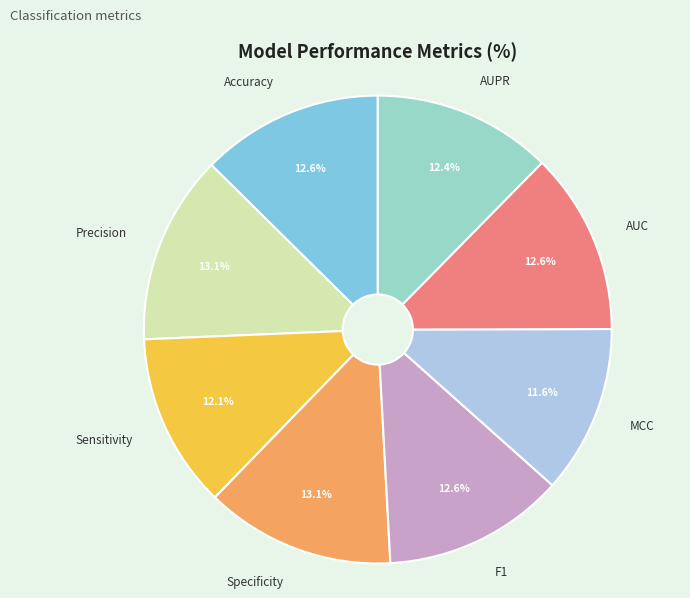

Does any single category account for the majority?

No